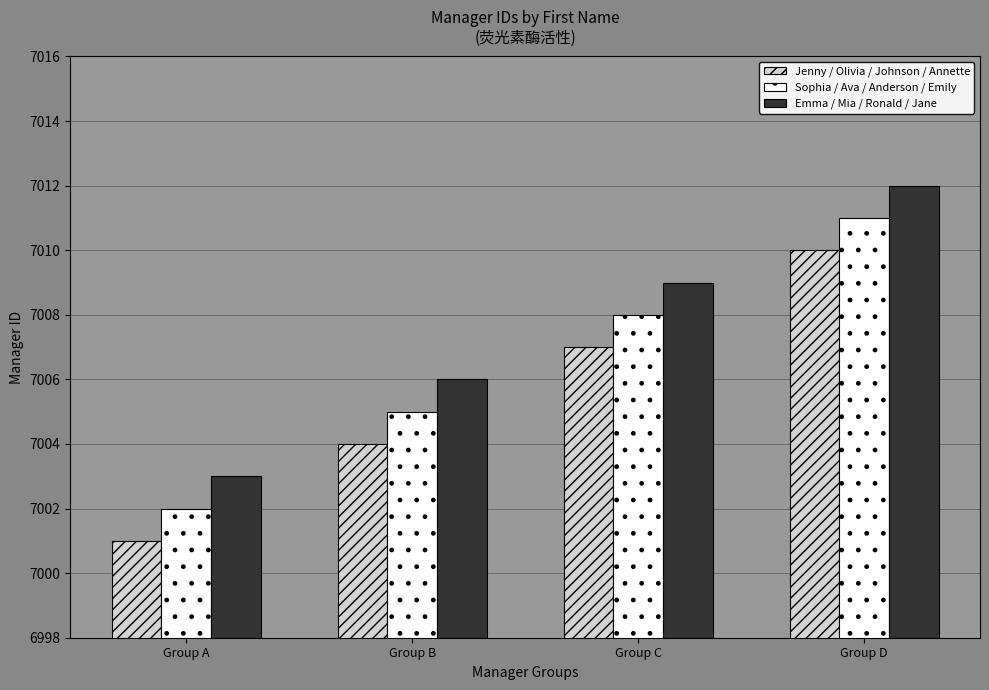

Is it true that Emma / Mia / Ronald / Jane equals 9828 at Group D?

False